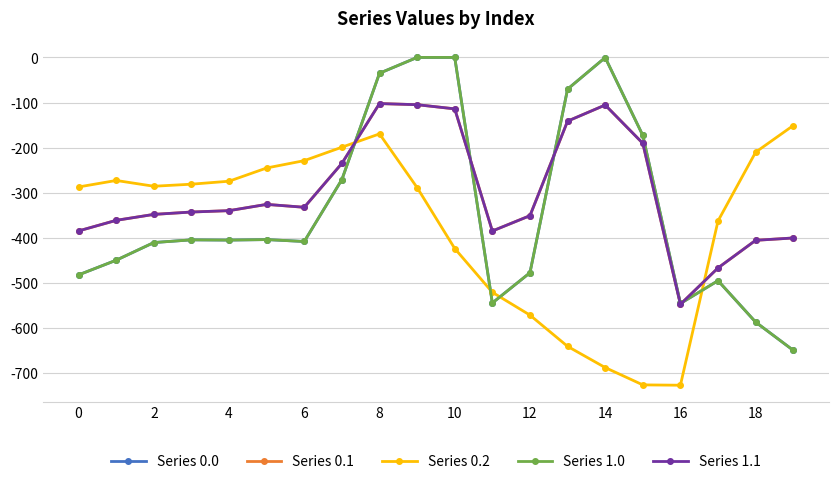

How many data points in Series 0.1 are less than -339?

11